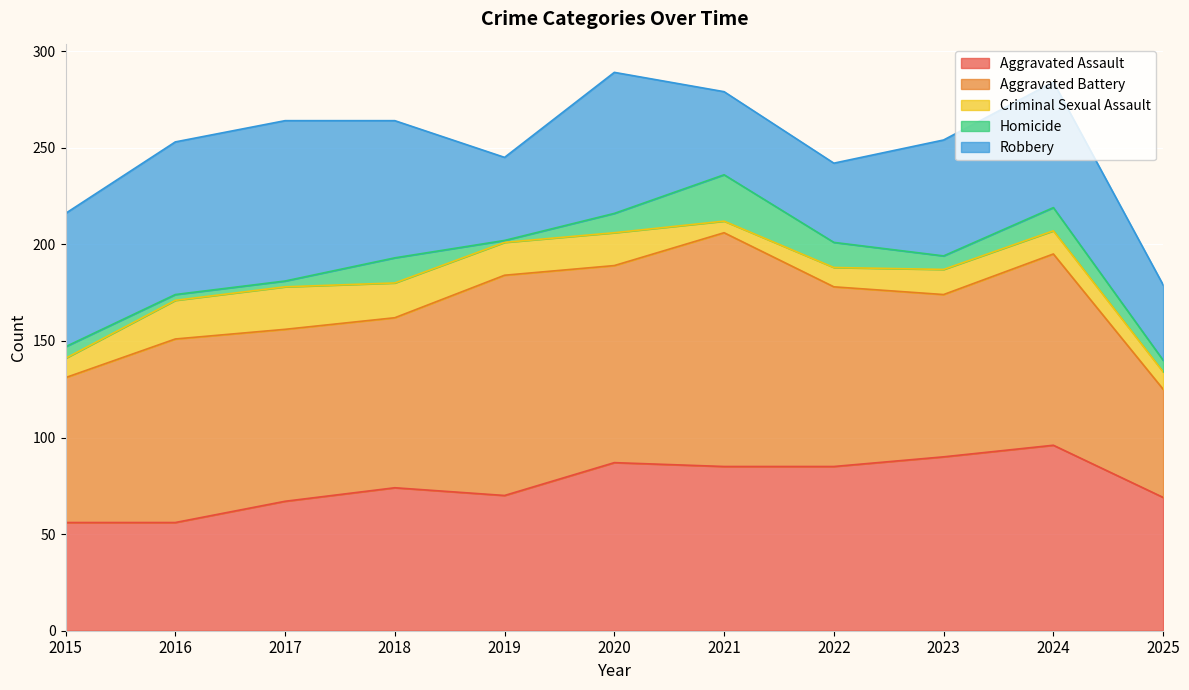

The value of Aggravated Assault at 2024 is 96. True or false?

True